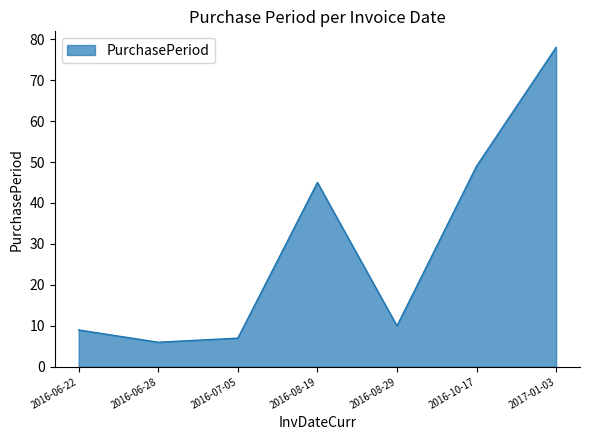

The value at 2016-06-28 is 6. True or false?

True